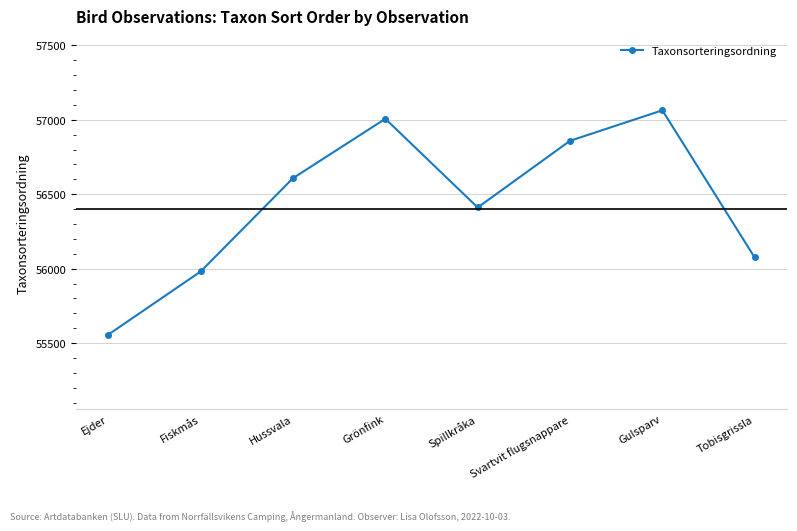

Reading left to right, transcribe all the data shown in this chart.

Ejder=55557	Fiskmås=55981	Hussvala=56608	Grönfink=57007	Spillkråka=56411	Svartvit flugsnappare=56859	Gulsparv=57064	Tobisgrissla=56075